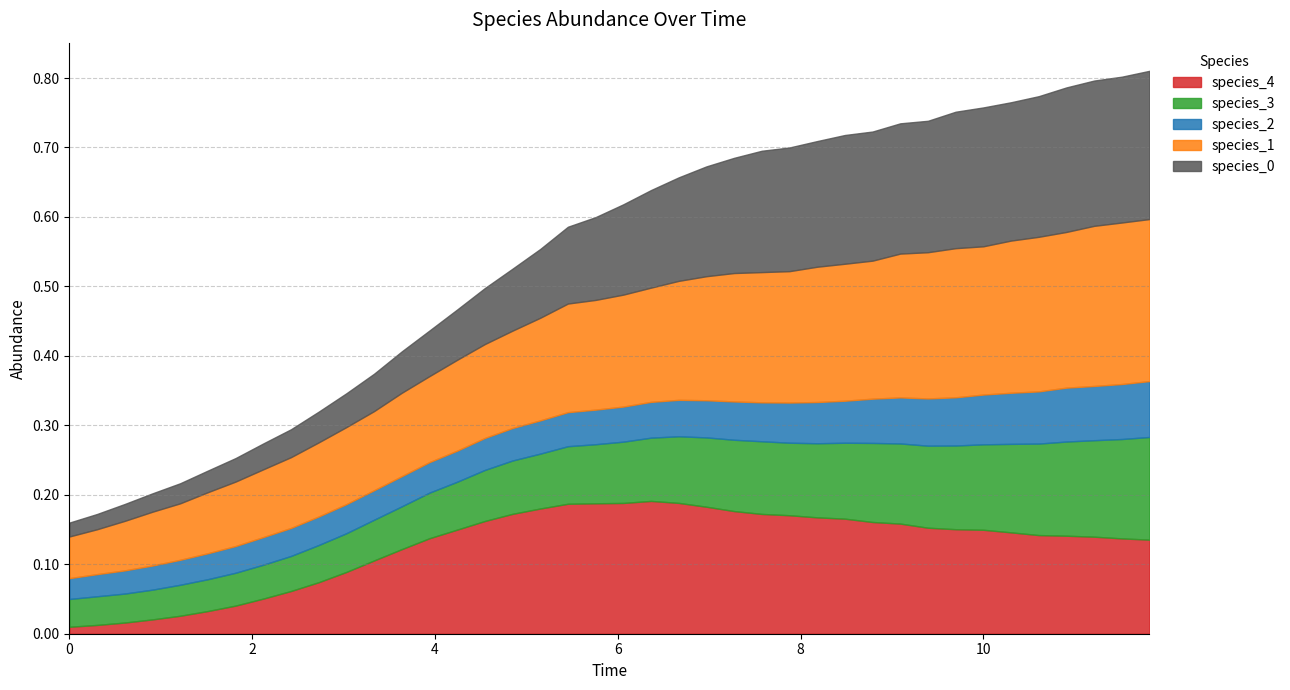

What is the maximum value for species_1?

0.2